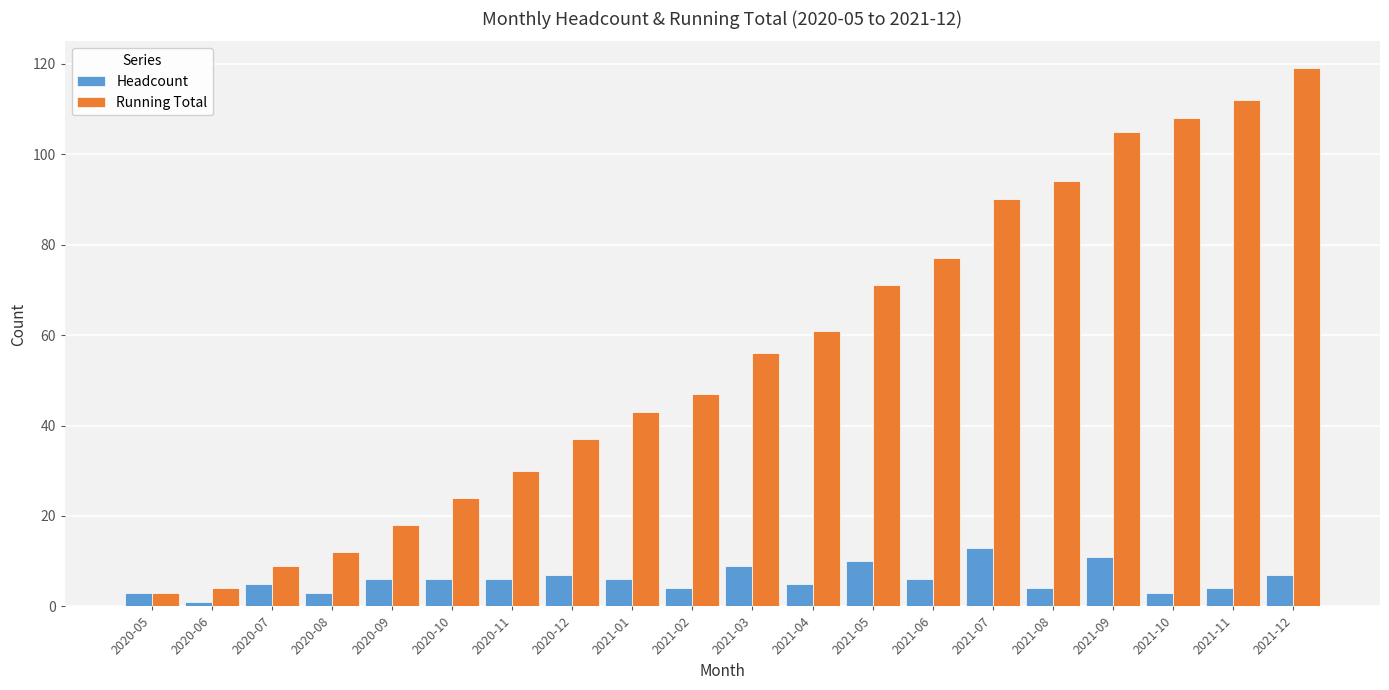

Is it true that Running Total equals 7 at 2020-09?

False